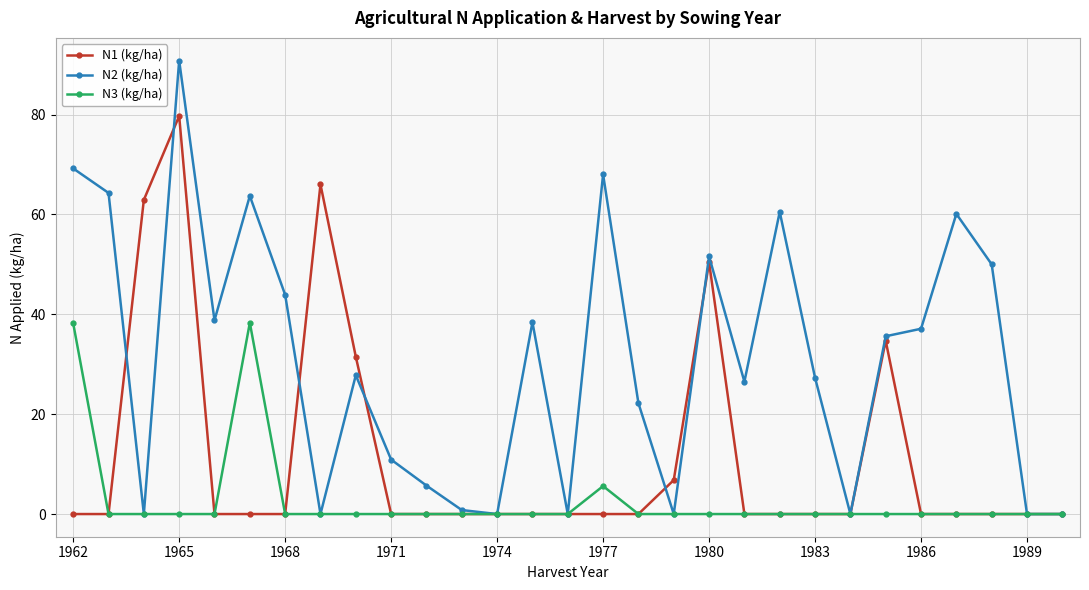

List the series in order of their peak value, lowest first.

N3 (kg/ha), N1 (kg/ha), N2 (kg/ha)